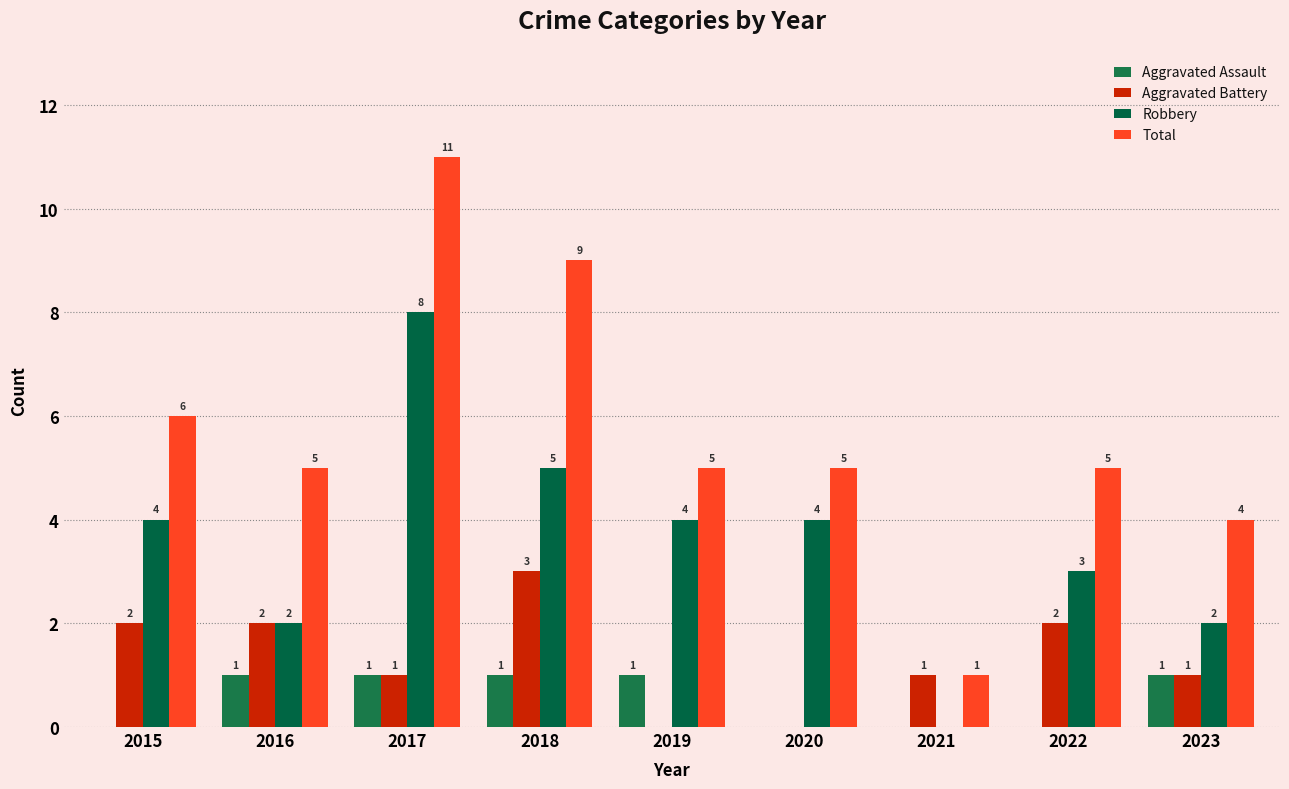

How many groups of bars are there?

9